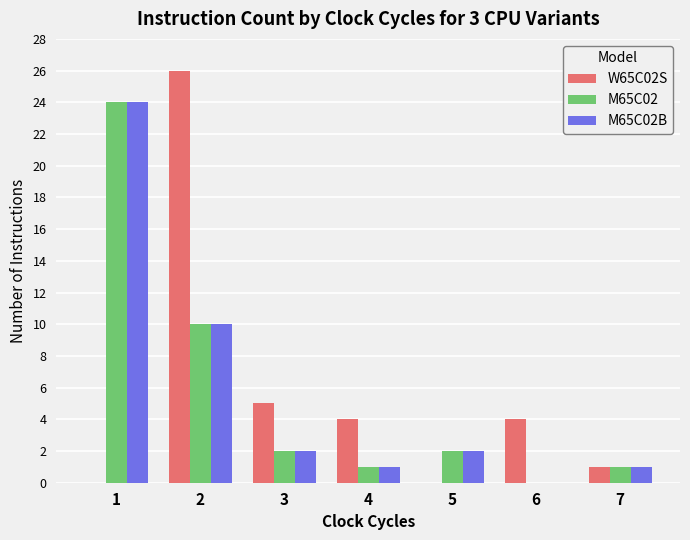

At which label is M65C02 closest to 12?

2